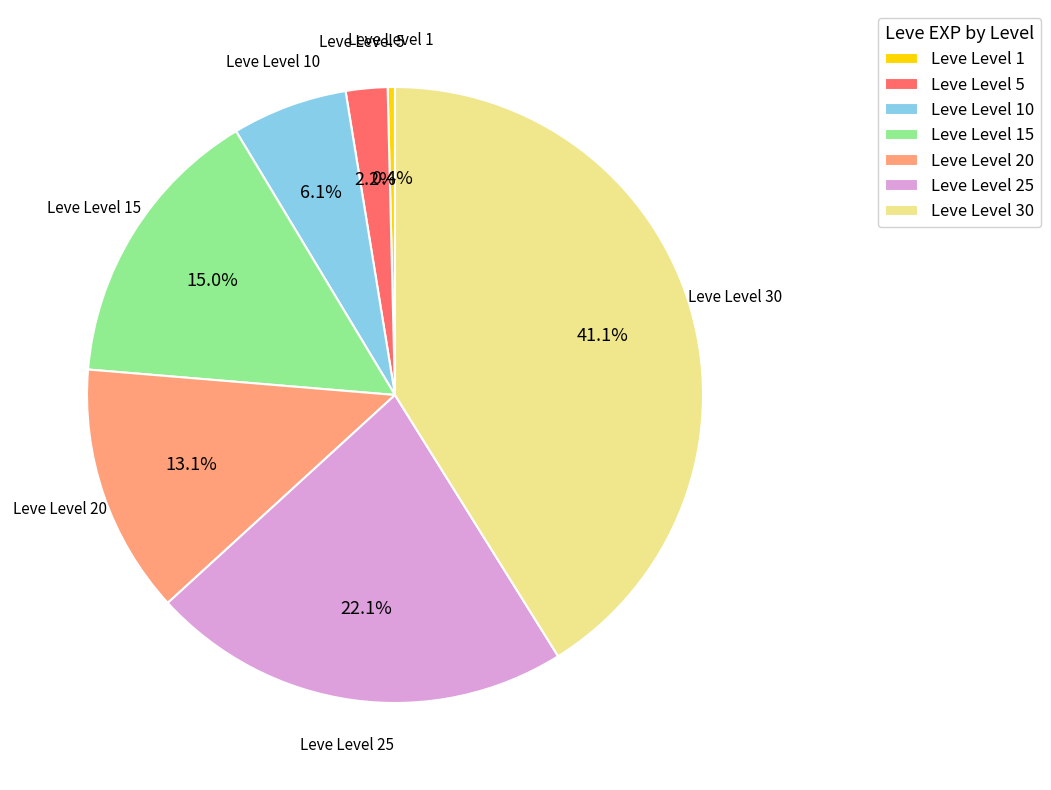

Does Leve Level 25 represent more than half of the total?

No